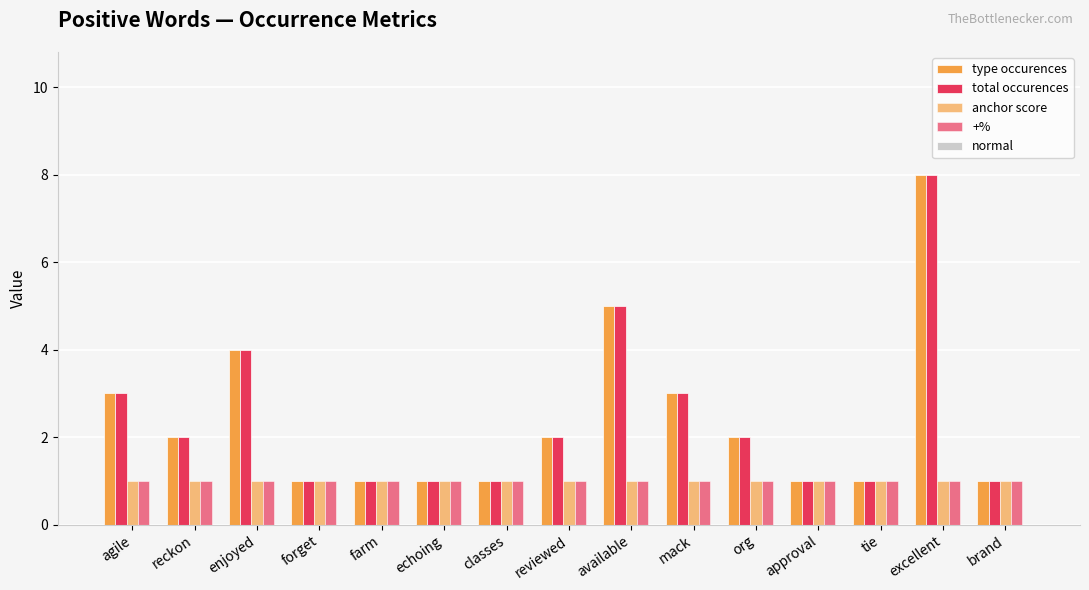

How many bars are there in each group?

4